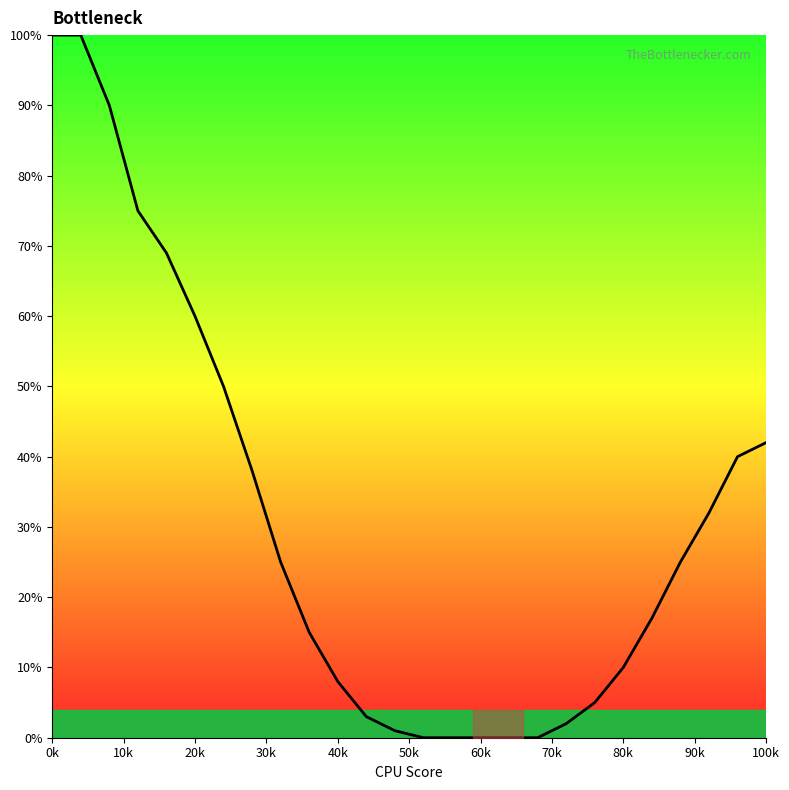

What is the difference between the maximum and minimum values?

100